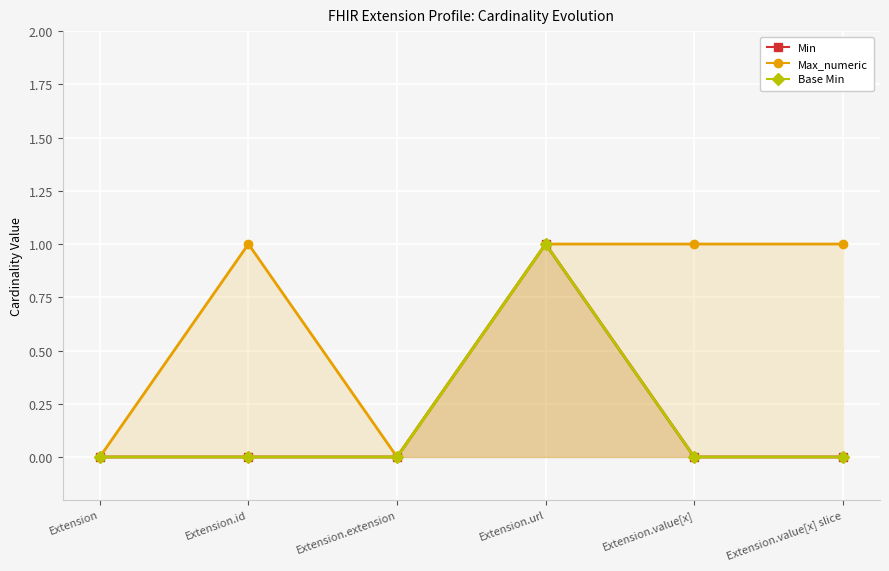

How many lines are shown in the chart?

3